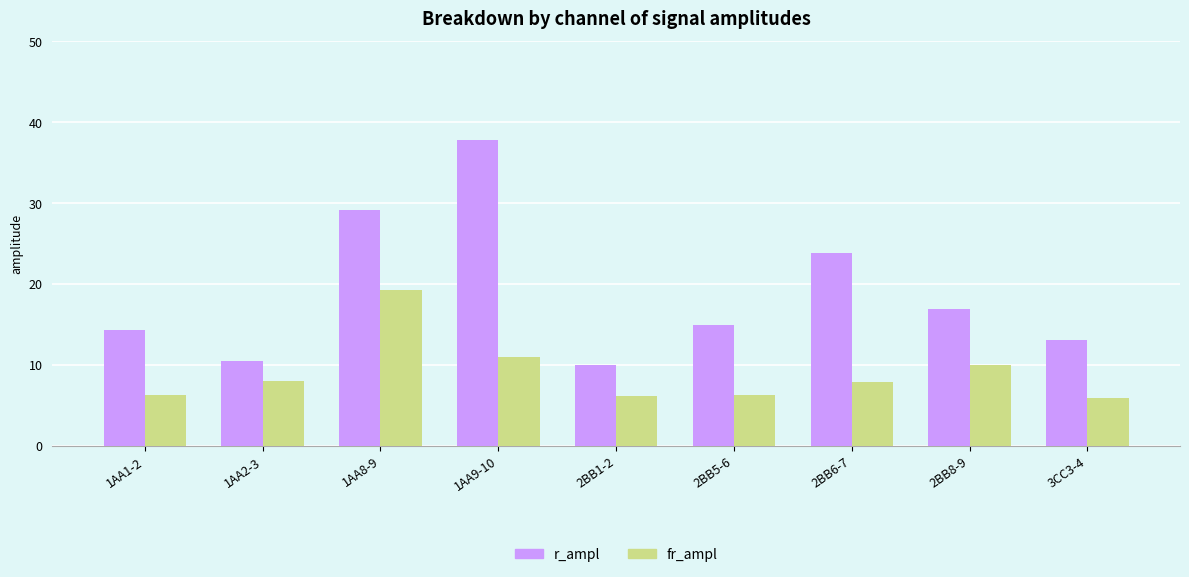

At which category does the chart reach its peak across all series?

1AA9-10